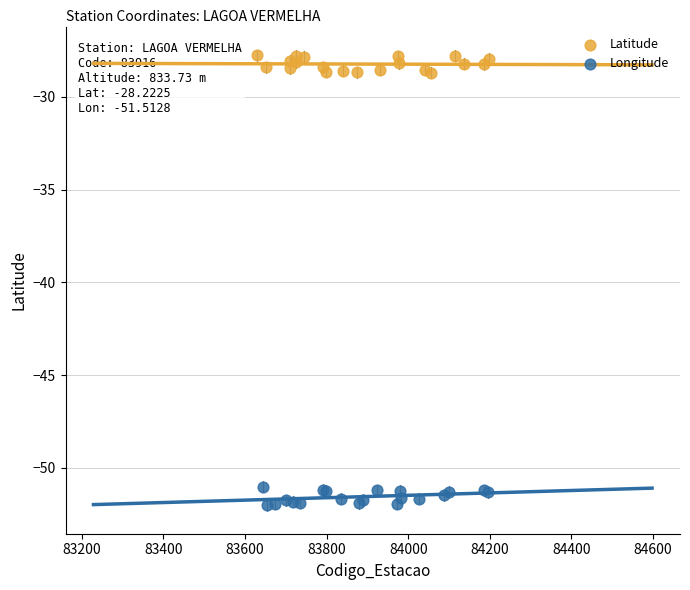

Which series reaches the minimum Y coordinate?

Longitude